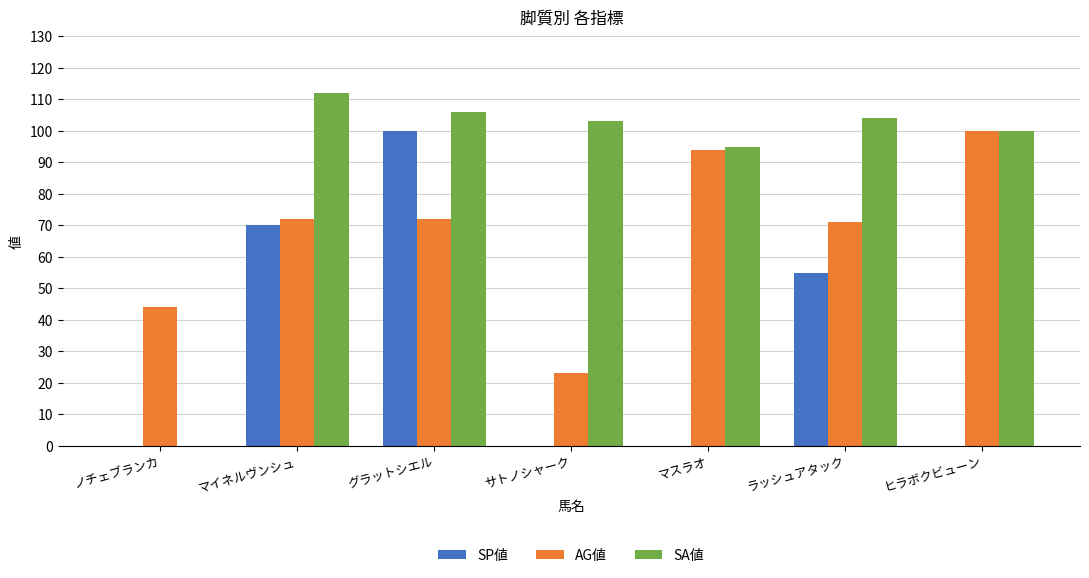

Reading left to right, transcribe all the data shown in this chart.

SP値: ノチェブランカ=0	マイネルヴンシュ=70	グラットシエル=100	サトノシャーク=0	マスラオ=0	ラッシュアタック=55	ヒラボクビューン=0
AG値: ノチェブランカ=44	マイネルヴンシュ=72	グラットシエル=72	サトノシャーク=23	マスラオ=94	ラッシュアタック=71	ヒラボクビューン=100
SA値: ノチェブランカ=0	マイネルヴンシュ=112	グラットシエル=106	サトノシャーク=103	マスラオ=95	ラッシュアタック=104	ヒラボクビューン=100